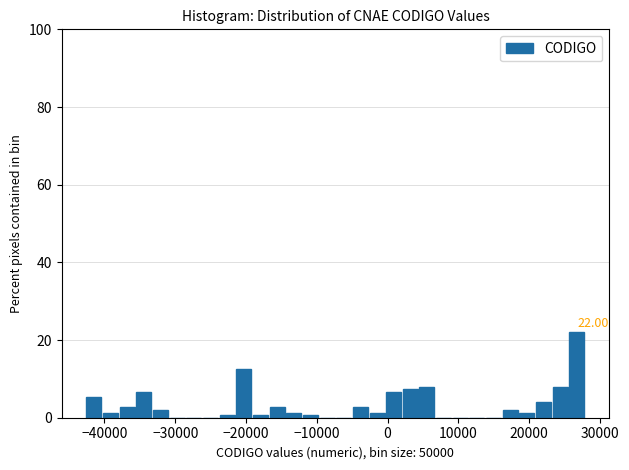

Read against the x-axis, roughly where is the centre of the tallest bar?

27000